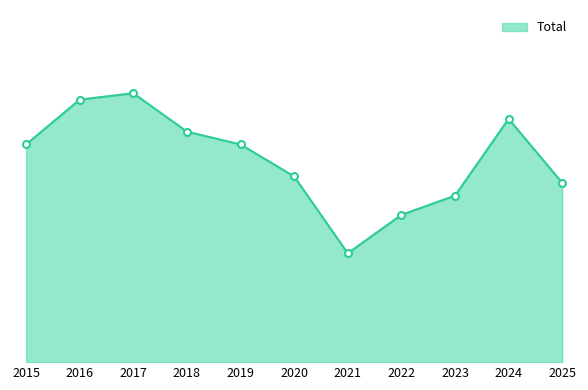

How many interior local peaks (higher than both neighbors) does the data have?

2